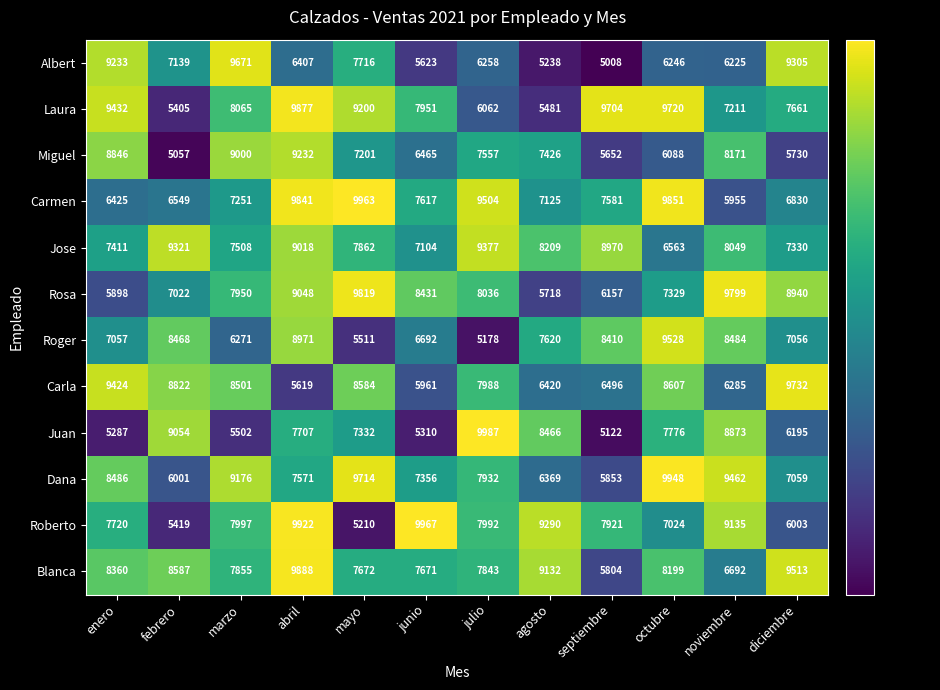

How many data points in Miguel are less than 7426?

6